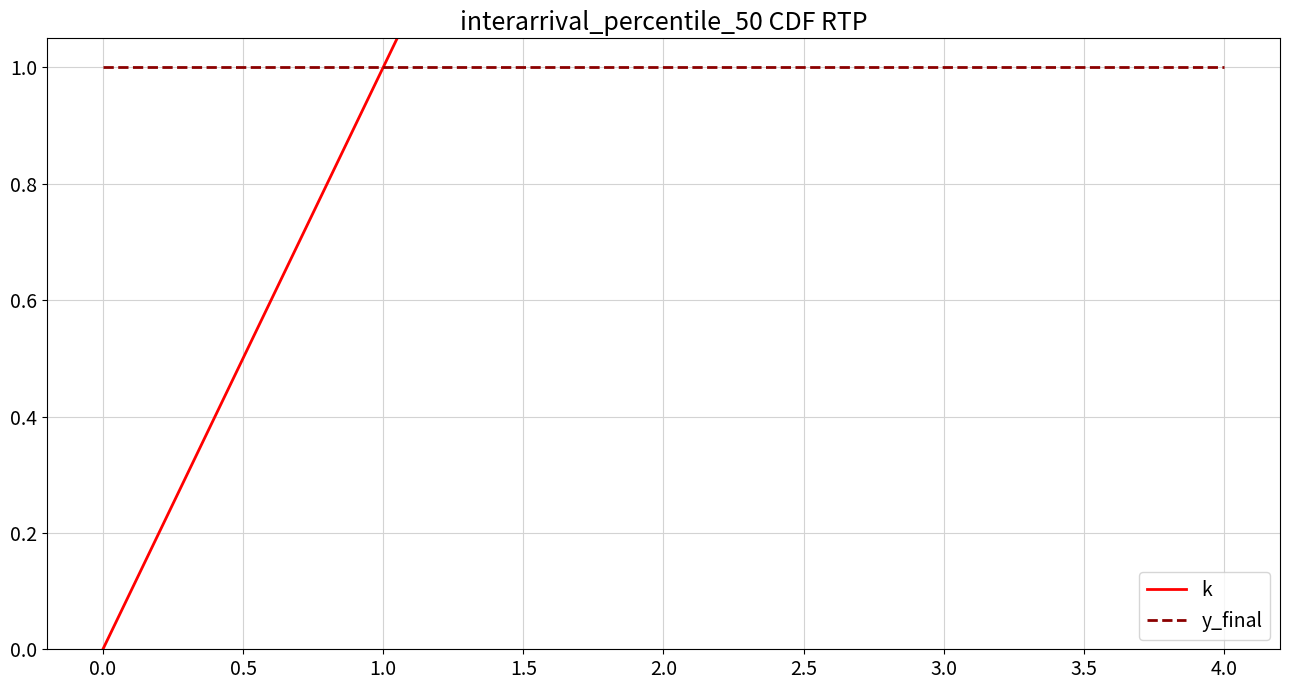

True or false: k and y_final cross at least once.

False